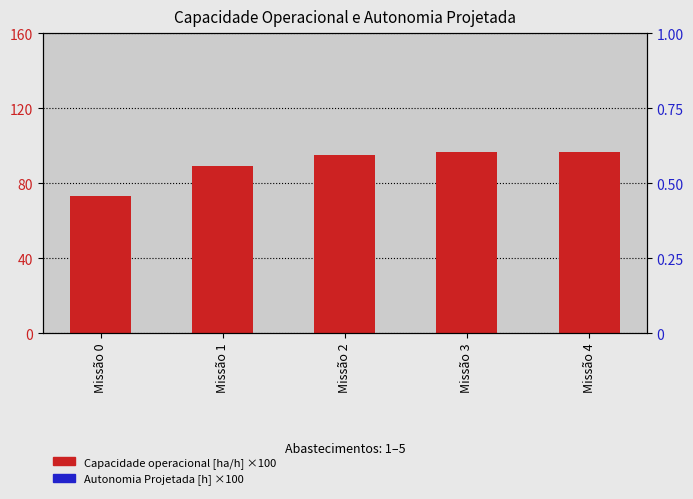

What are all the series names shown in the legend?

Capacidade operacional [ha/h] ×100, Autonomia Projetada [h] ×100